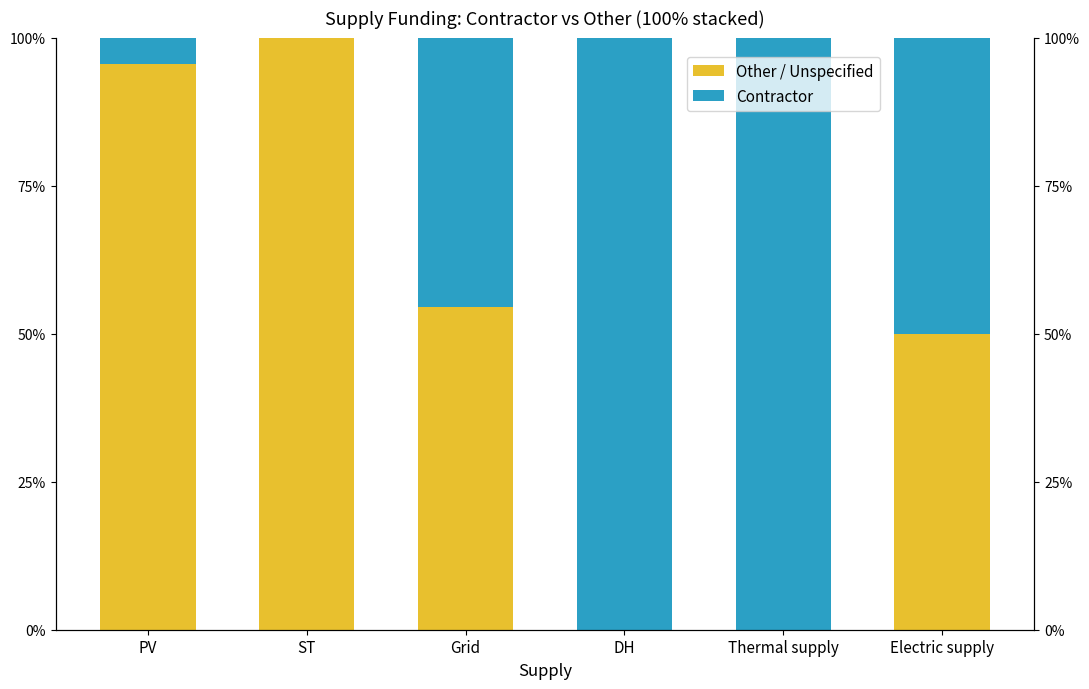

Reading left to right, list all the values displayed in this chart.

Other / Unspecified: PV=95.6	ST=100.0	Grid=54.4	DH=0.0	Thermal supply=0.0	Electric supply=50.0
Contractor: PV=4.4	ST=0.0	Grid=45.6	DH=100.0	Thermal supply=100.0	Electric supply=50.0